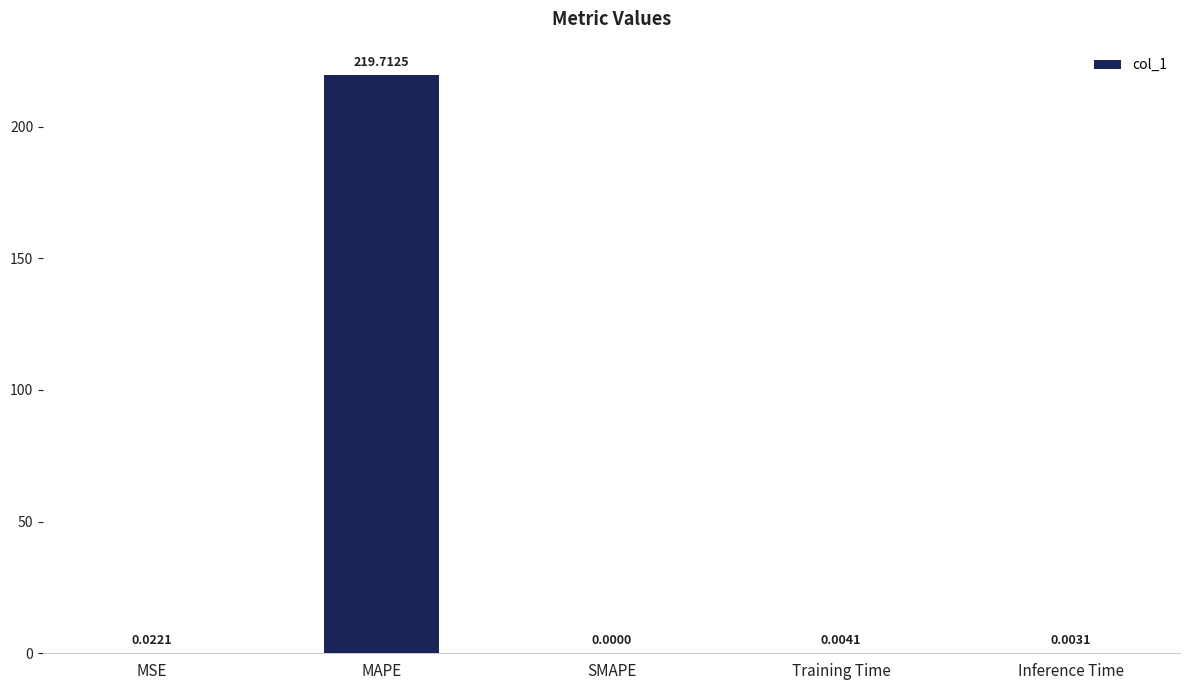

How many positive values are there?

4